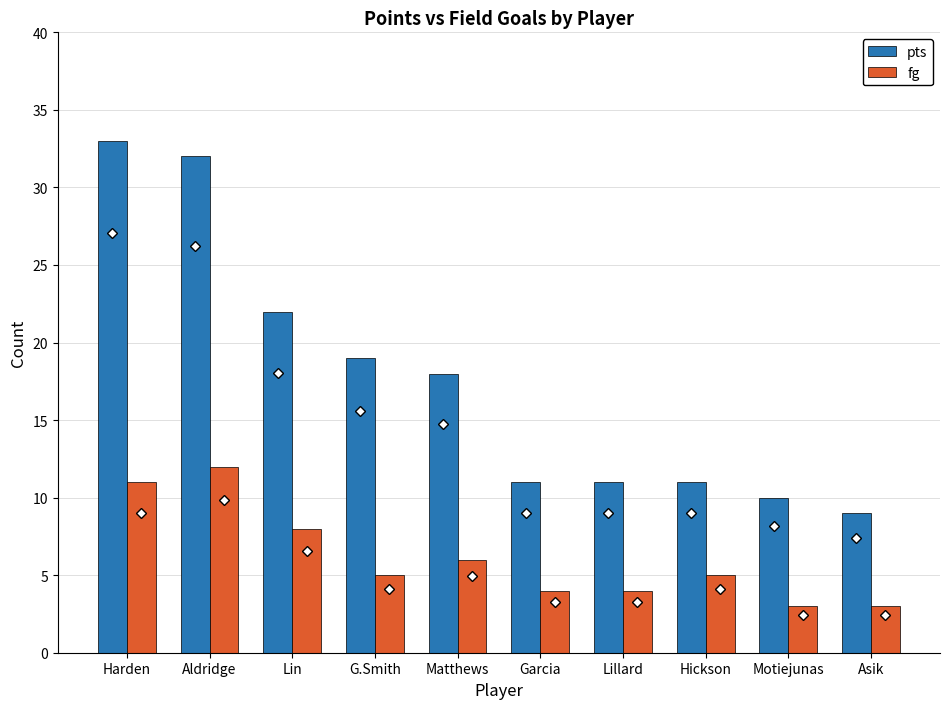

Count the fg values in the range 4 to 8.

6